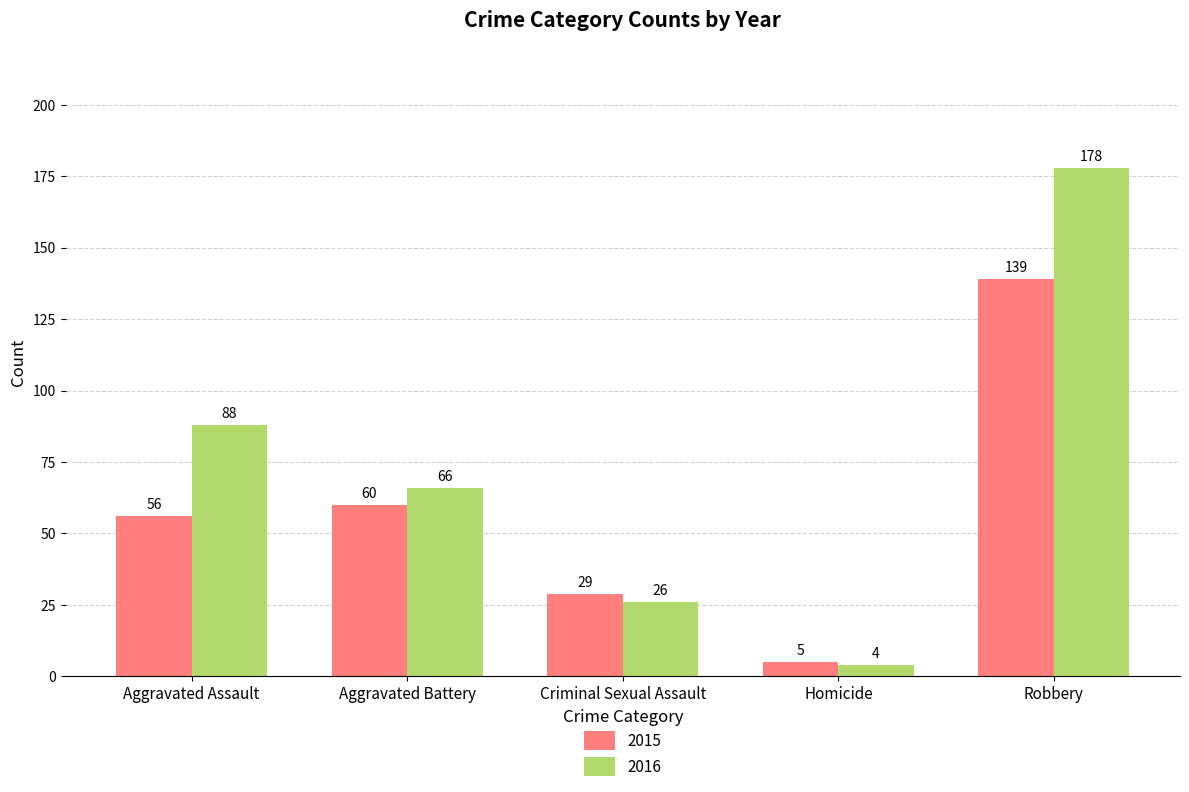

What is the approximate value of 2015 at Robbery?

139